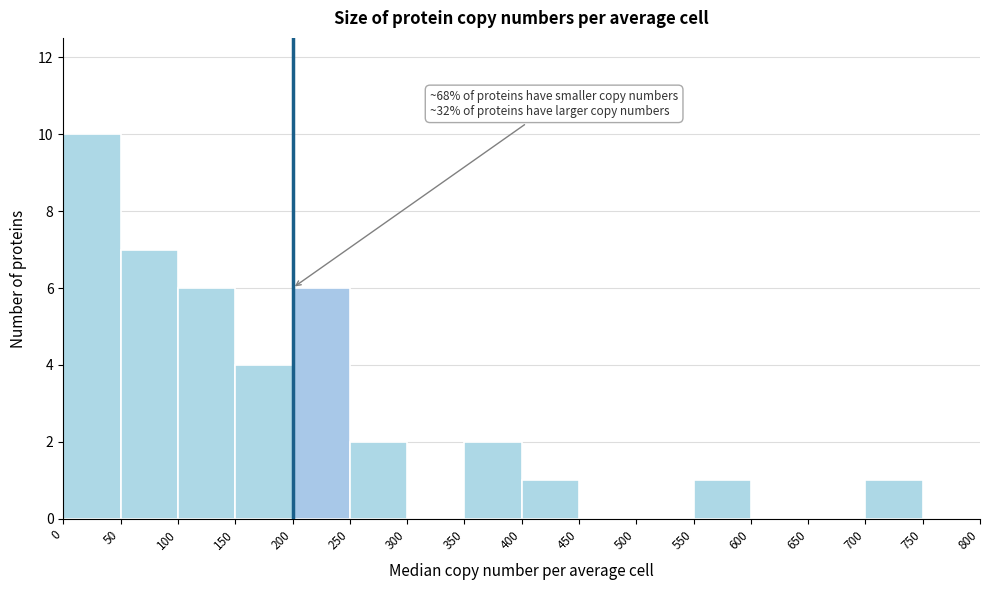

Which range on the x-axis has the tallest bar?

0 to 50